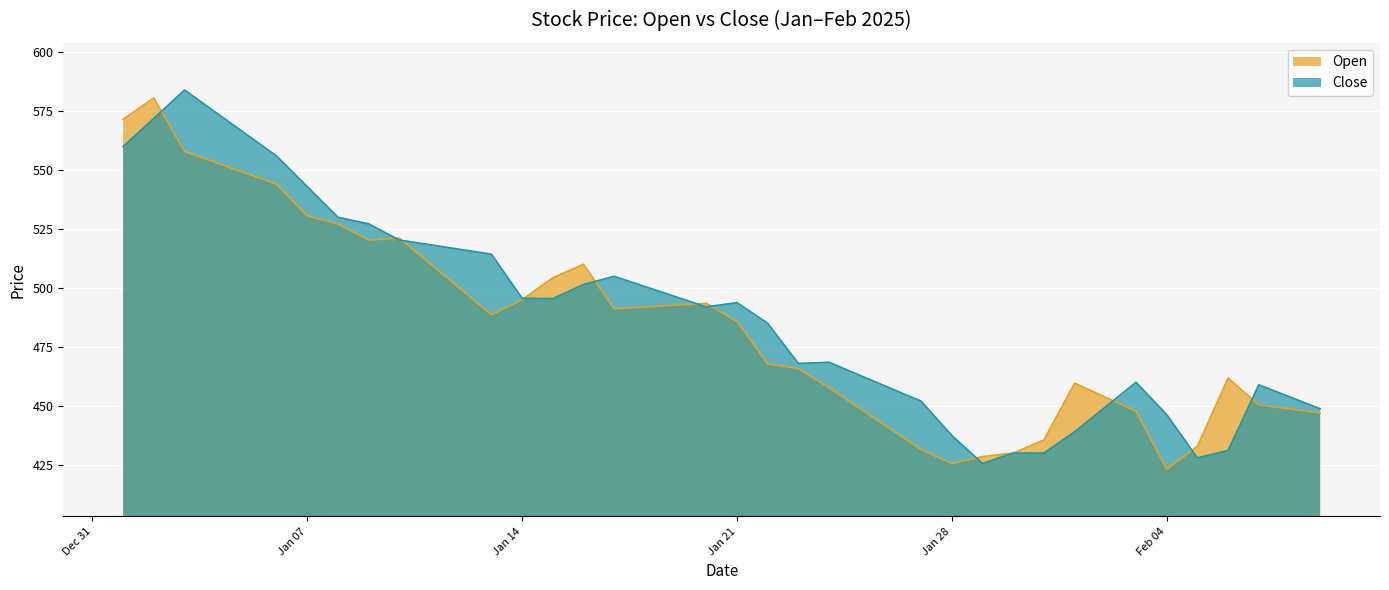

What is the minimum value for Open?

423.1